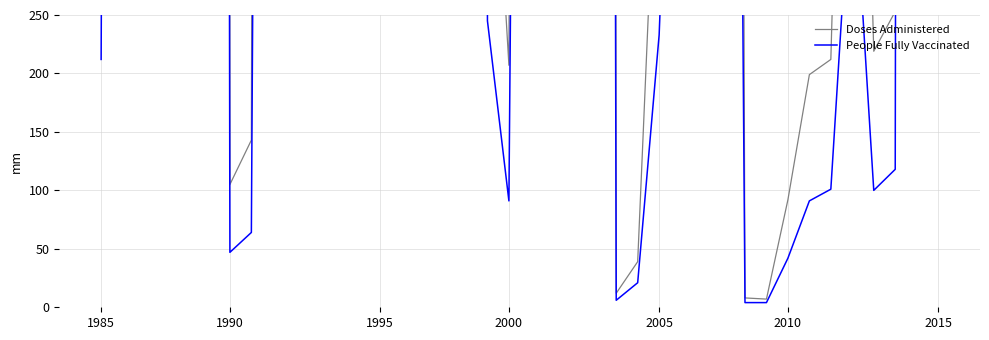

Does the chart have visible grid lines?

Yes